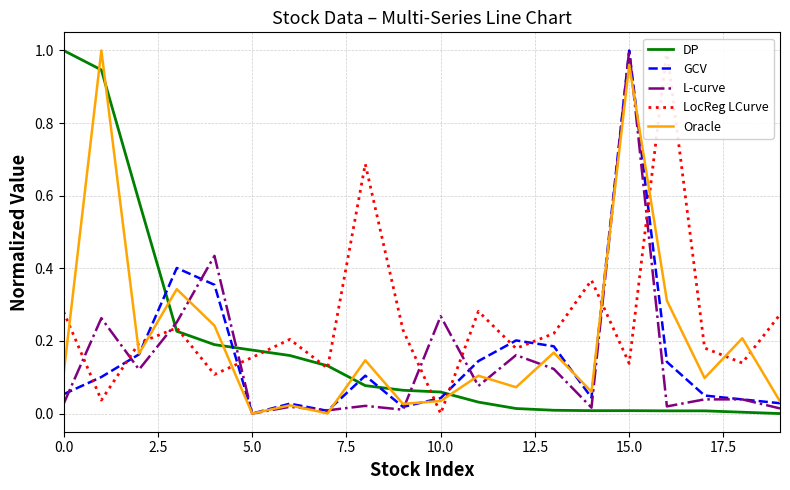

What is the value of the Oracle point at the 1st from the left?

0.1